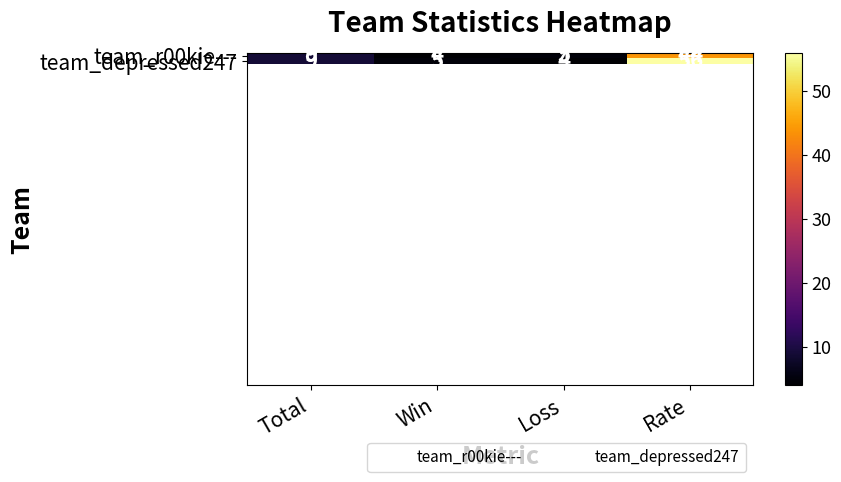

What is the greatest value displayed?

56